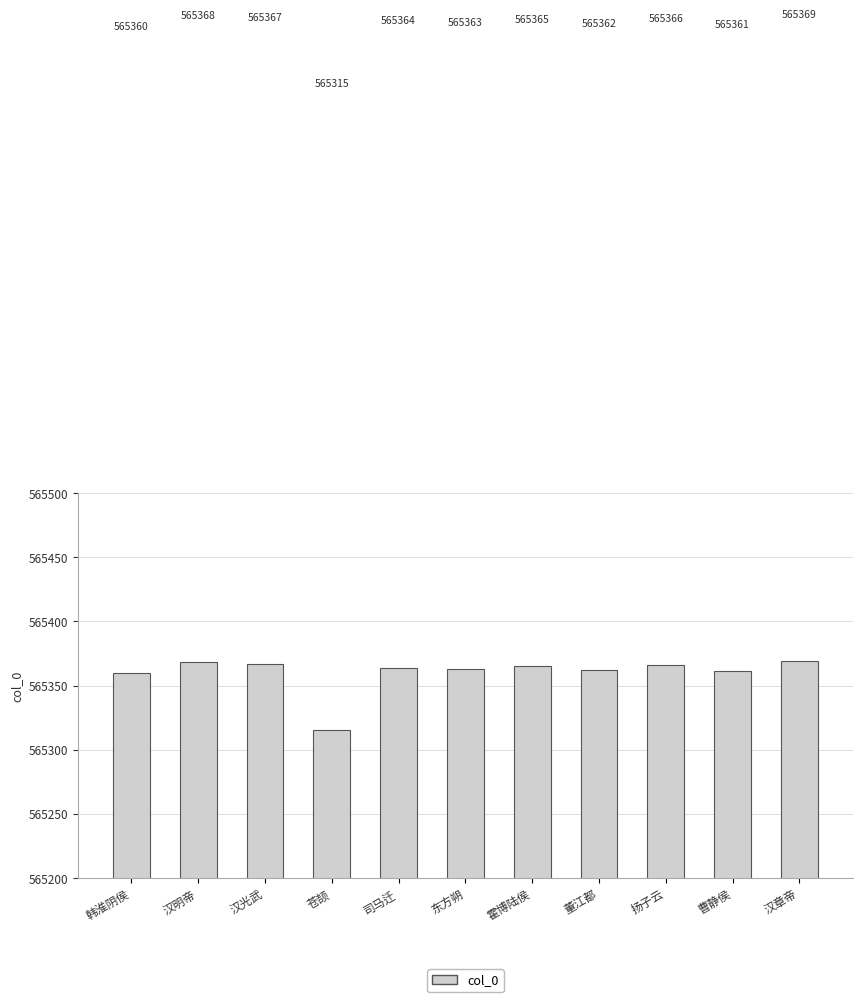

What is the maximum value shown in the chart?

565369